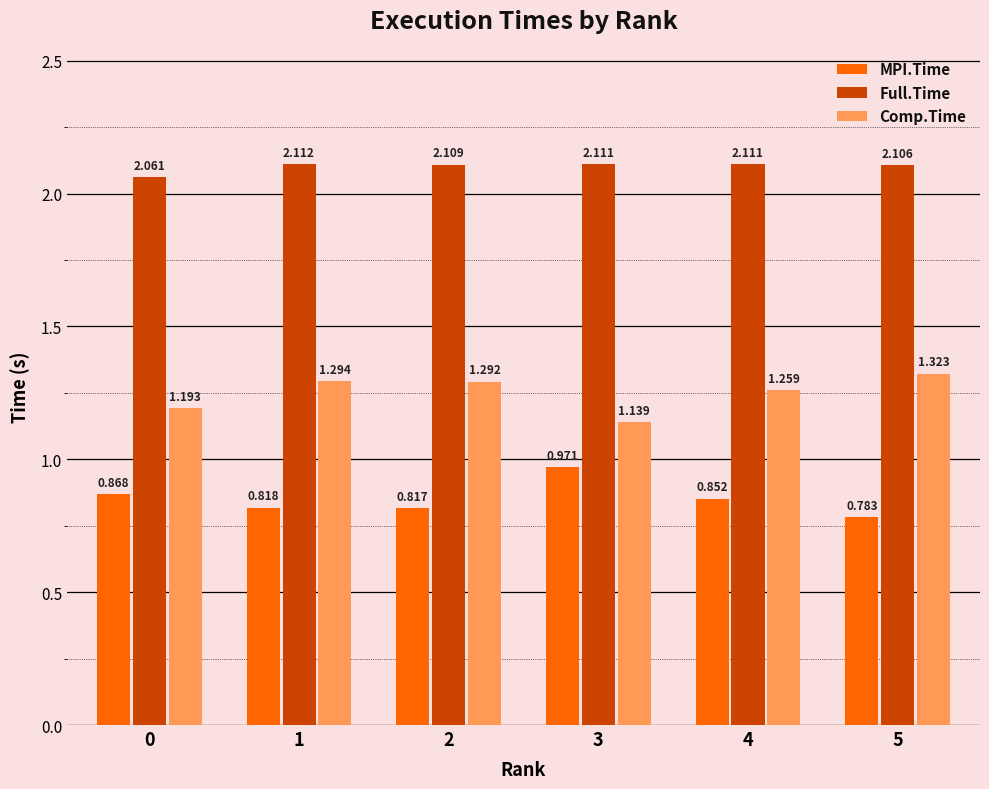

Is the value of Full.Time at 5 greater than the value of Comp.Time at 1?

Yes